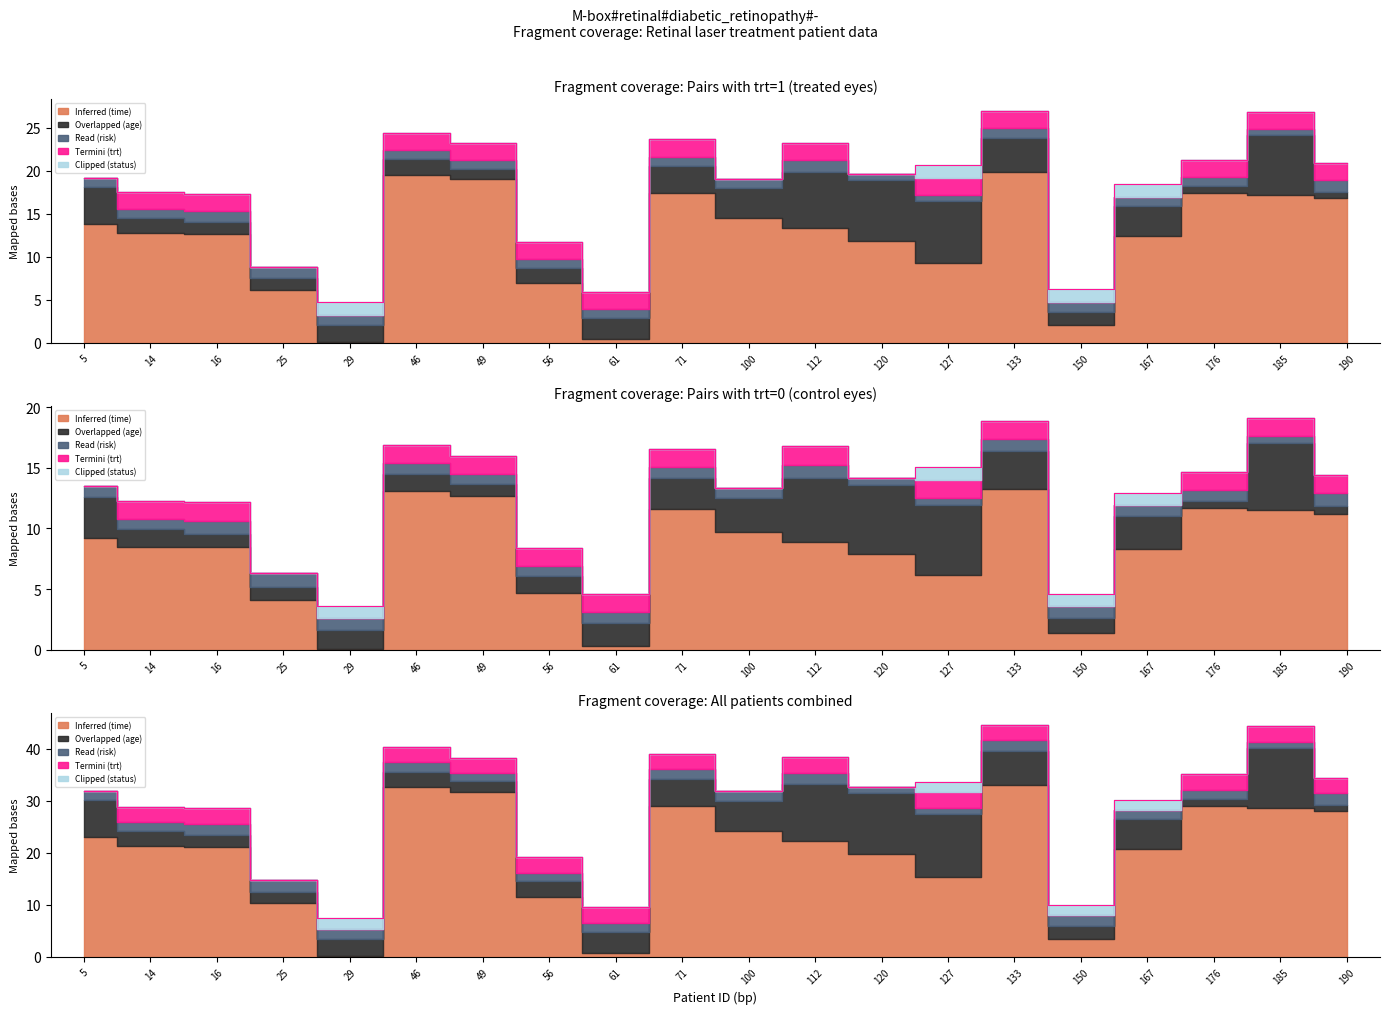

Between 49 and 185, which is larger?

49